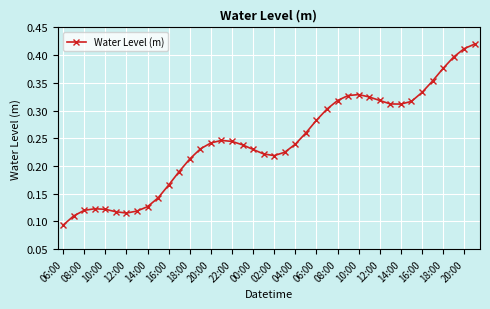

How many lines are shown in the chart?

1